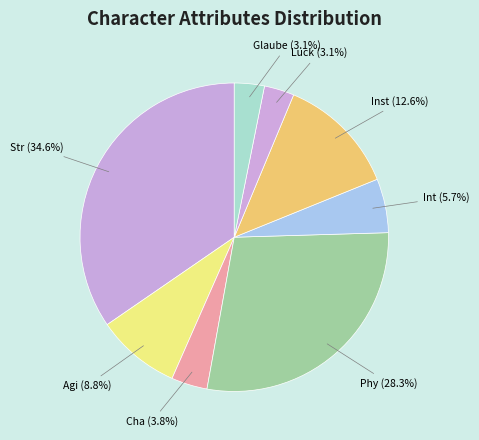

What portion of the pie excludes Cha?

96.2%